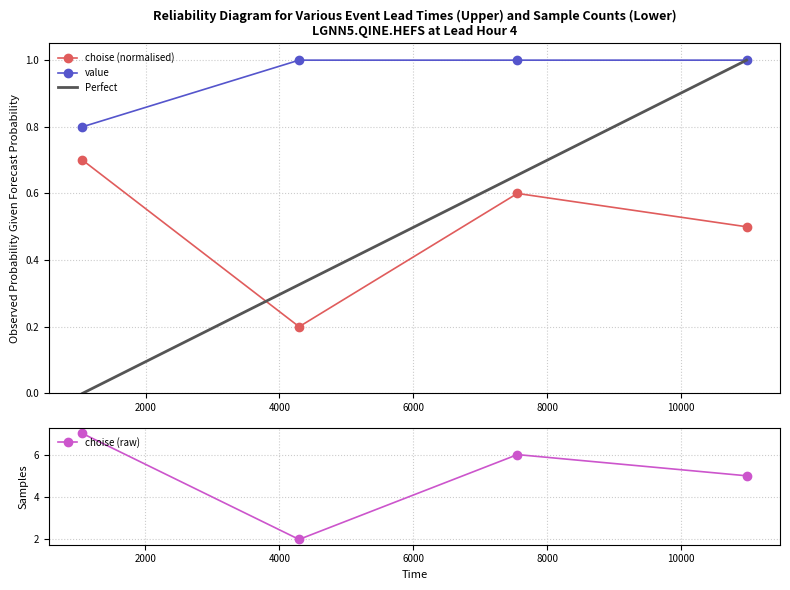

At 4294, list the series in order from largest to smallest.

value, choise